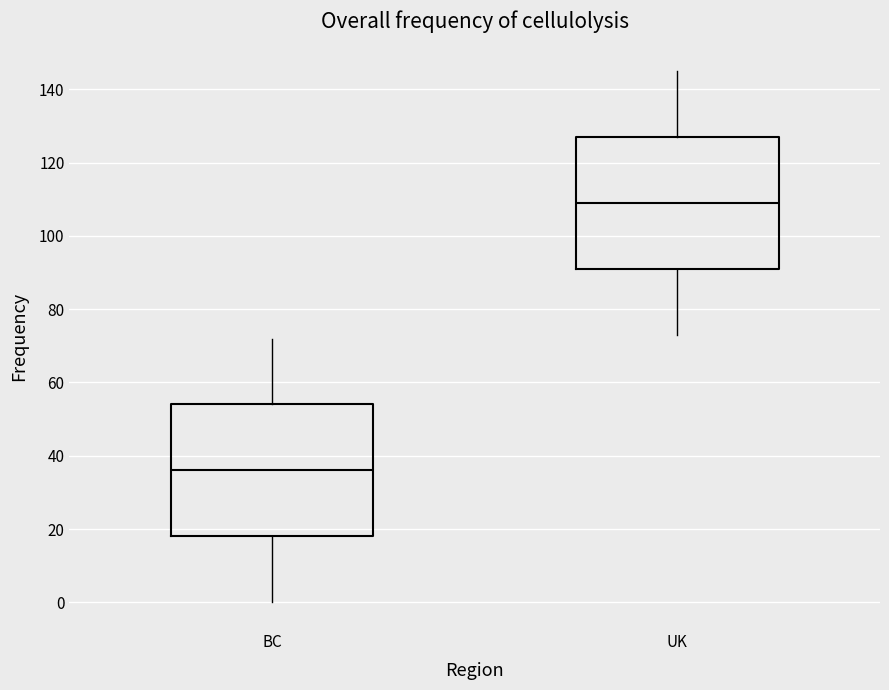

Reading left to right, read every box against the y-axis: the position of its median line, the range the box covers, and the ends of its whiskers. The values are not printed on the chart, so give them approximately, as read against the axis.

BC: median 36, box 18 to 54, whiskers 0 to 72
UK: median 110, box 92 to 128, whiskers 74 to 146